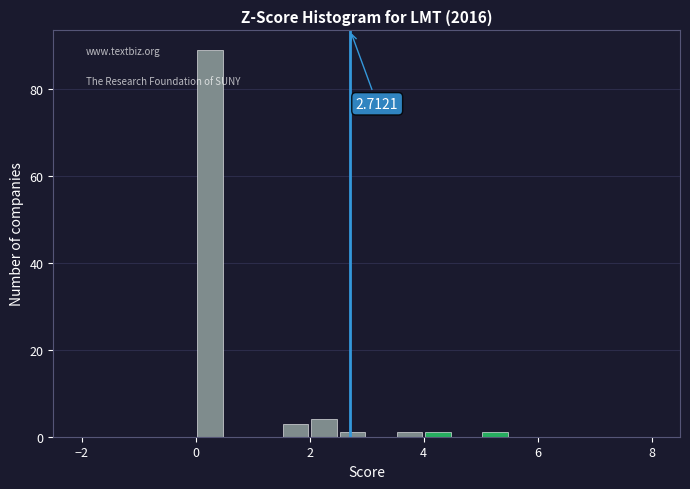

Around what value on the x-axis is the tallest bar? Give the approximate position of its centre, as read against the axis.

0.2